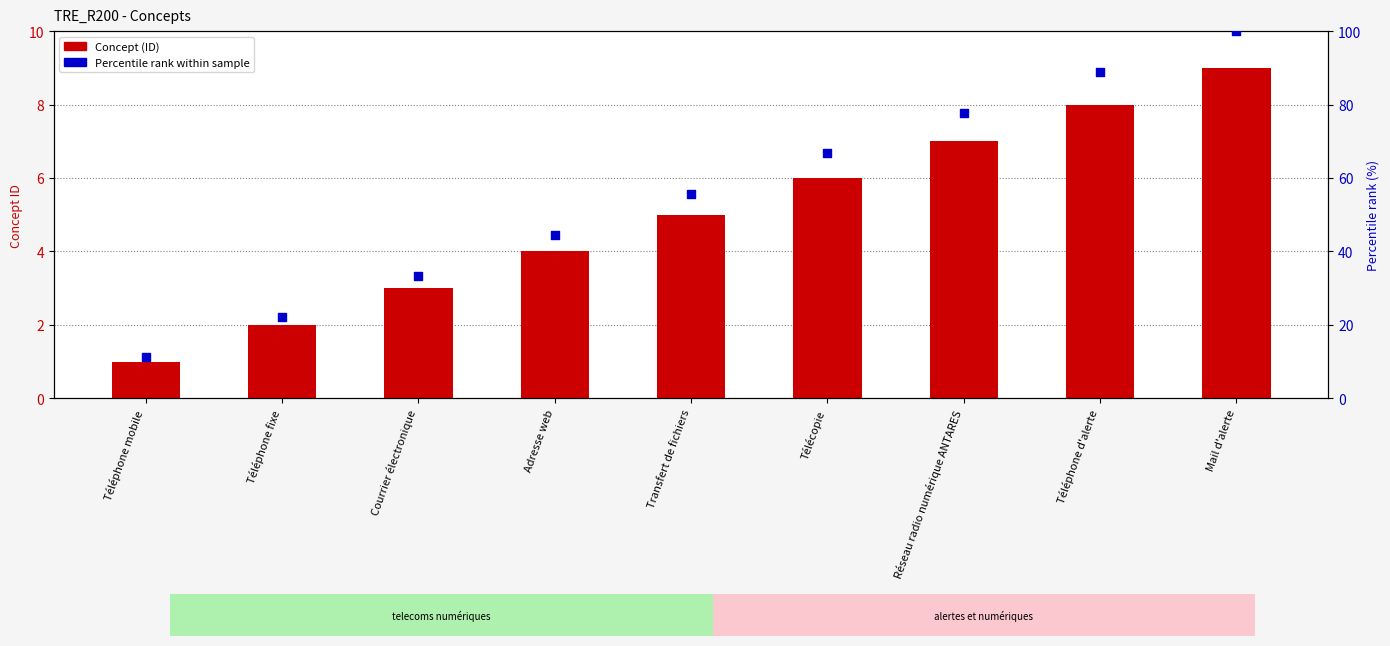

At which category is the sum across all series the highest?

Mail d'alerte